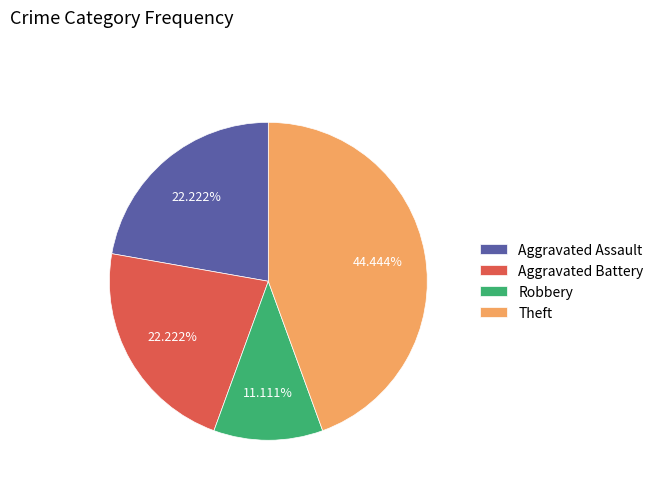

Approximately how many times larger is the value at Aggravated Battery compared to Robbery?

2.0